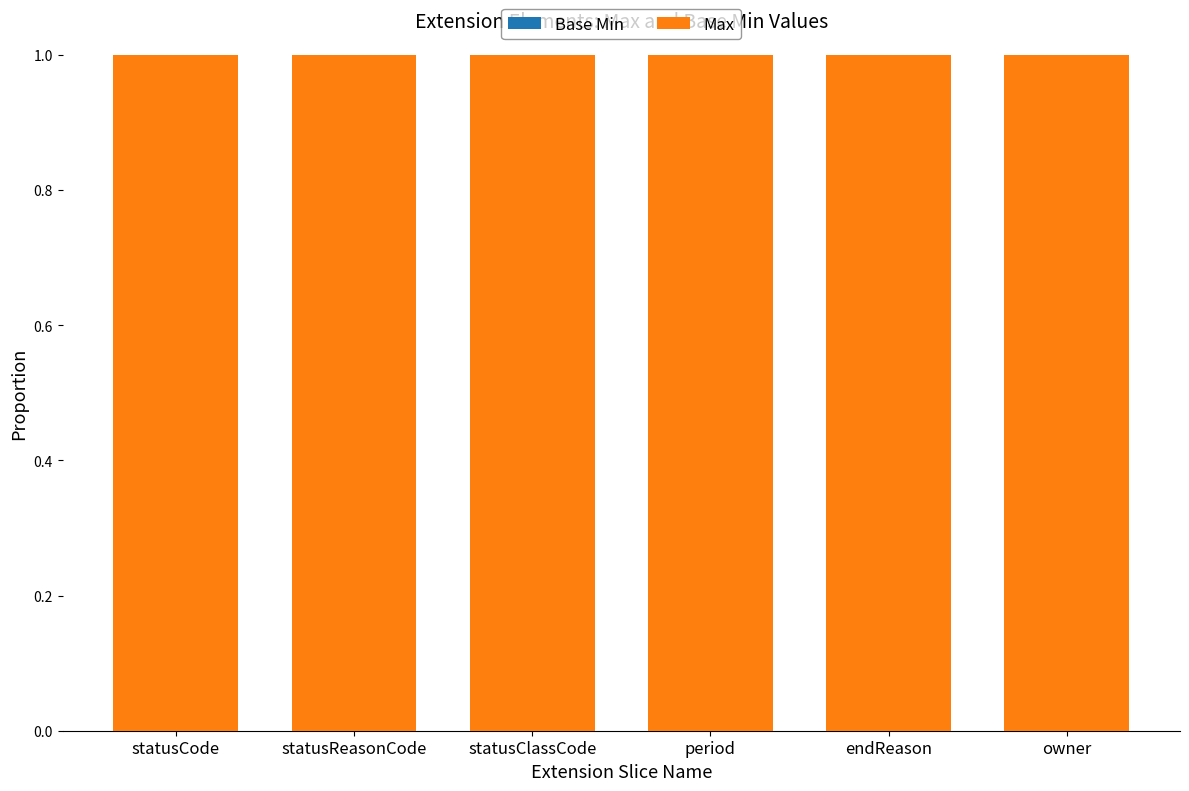

Reading left to right, transcribe all the data shown in this chart.

Base Min: 0	0	0	0	0	0
Max: 1	1	1	1	1	1